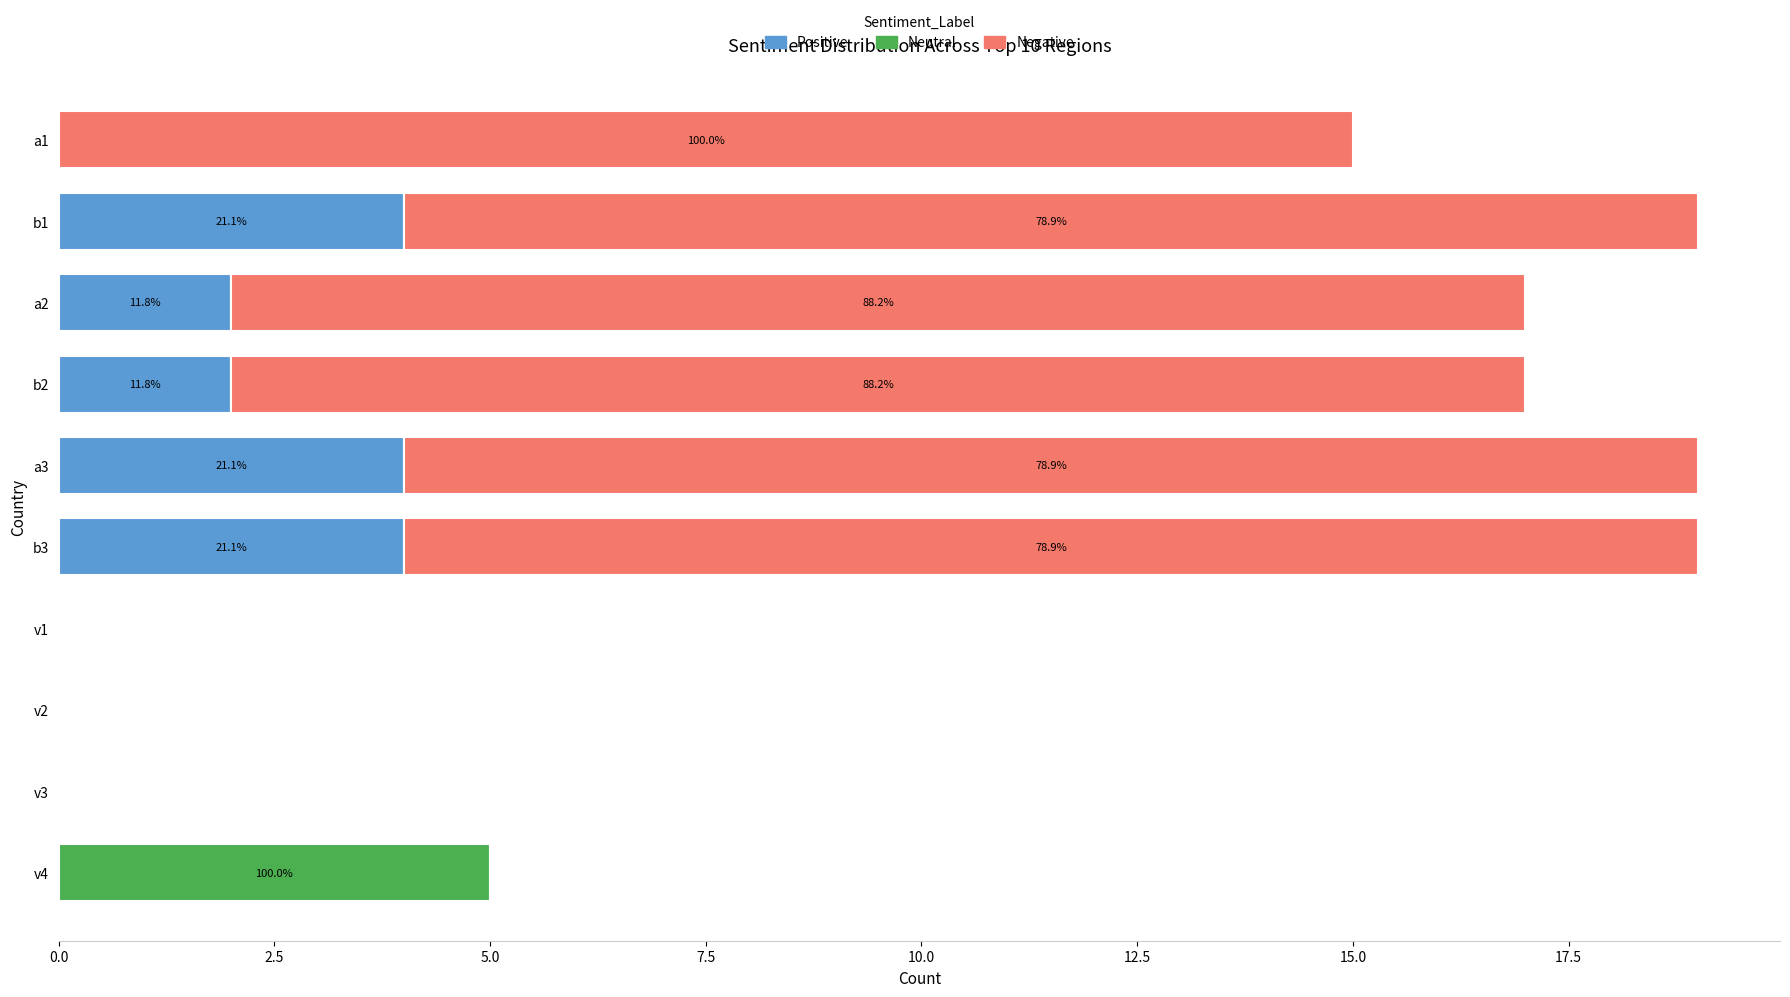

What is the total value across all series at a3?

19